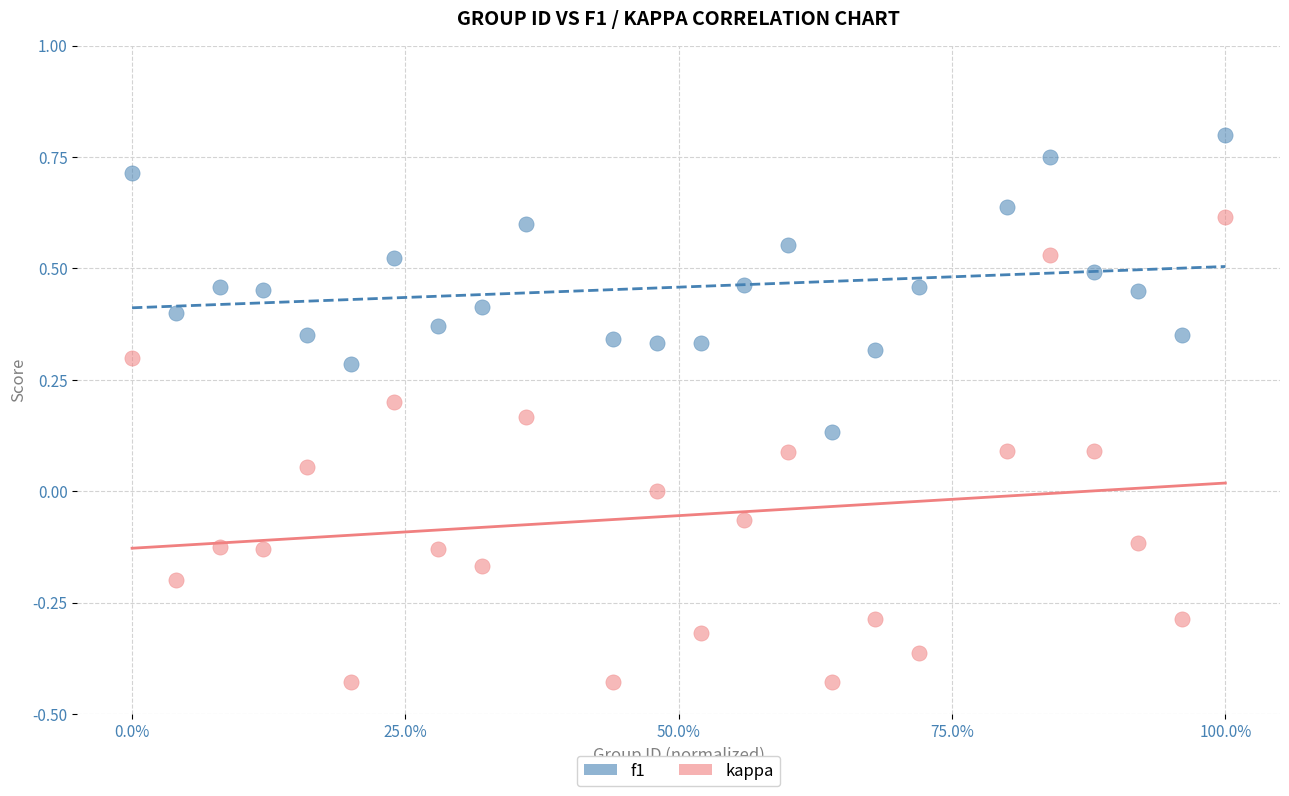

Which series contains the lowest Y value?

kappa